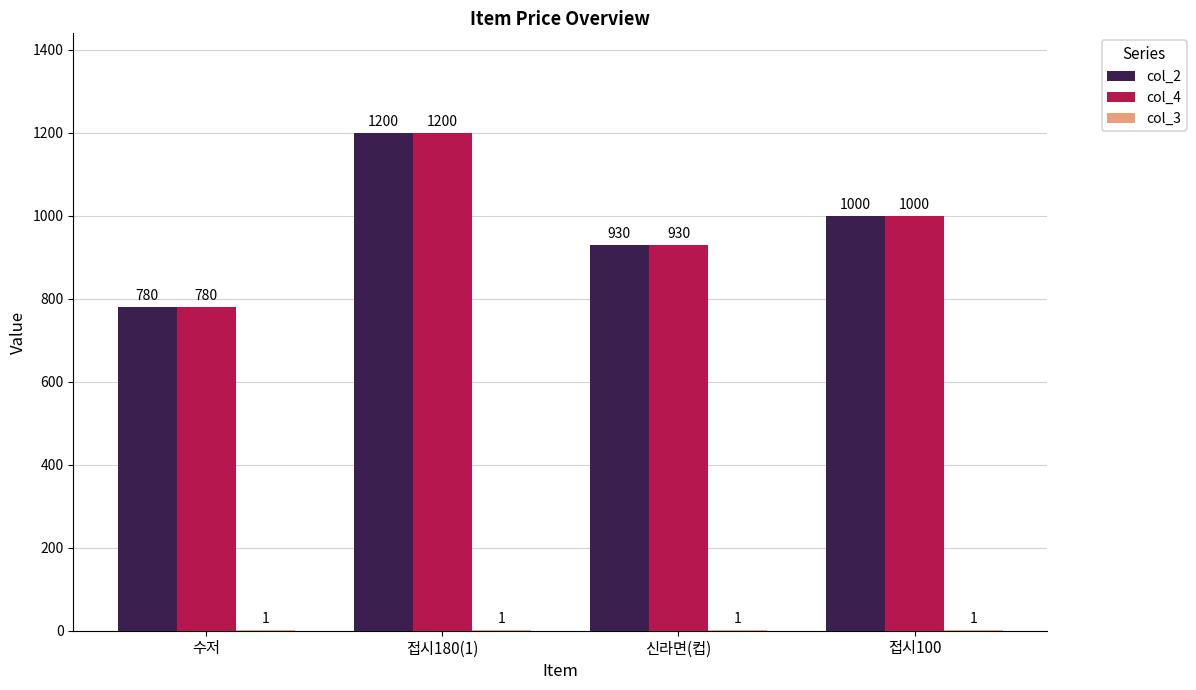

Where does the col_4 series first go above 1000?

접시180(1)